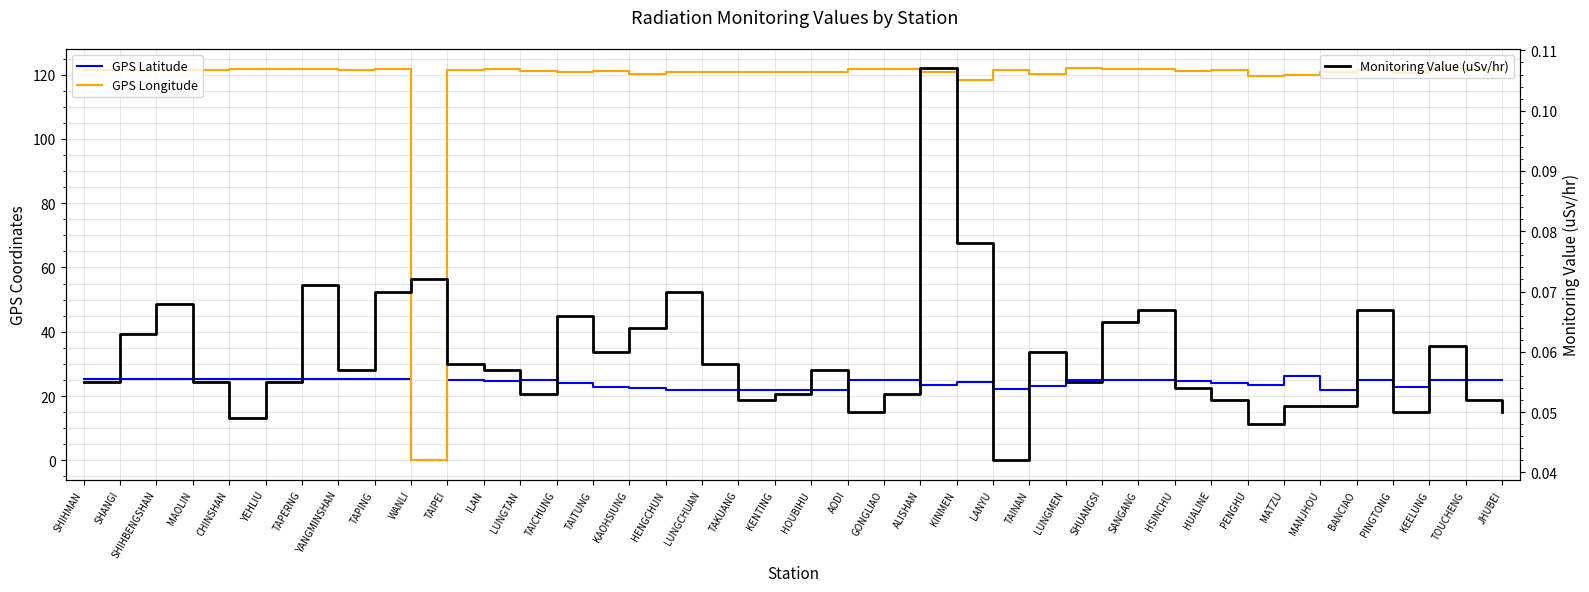

Reading left to right, what are all the values shown in this chart?

GPS Latitude: SHIHMAN=25.3	SHANGI=25.2	SHIHBENGSHAN=25.3	MAOLIN=25.3	CHINSHAN=25.2	YEHLIU=25.2	TAPERNG=25.2	YANGMINSHAN=25.2	TAPING=25.2	WANLI=0.0	TAIPEI=25.1	ILAN=24.8	LUNGTAN=24.8	TAICHUNG=24.1	TAITUNG=22.8	KAOHSIUNG=22.6	HENGCHUN=22.0	LUNGCHUAN=22.0	TAKUANG=21.9	KENTING=21.9	HOUBIHU=21.9	AODI=25.1	GONGLIAO=25.0	ALISHAN=23.5	KINMEN=24.4	LANYU=22.1	TAINAN=23.0	LUNGMEN=25.0	SHUANGSI=25.0	SANGANG=25.1	HSINCHU=24.8	HUALINE=24.0	PENGHU=23.6	MATZU=26.2	MANJHOU=22.0	BANCIAO=25.0	PINGTONG=22.7	KEELUNG=25.1	TOUCHENG=24.9	JHUBEI=24.8
GPS Longitude: SHIHMAN=121.6	SHANGI=121.5	SHIHBENGSHAN=121.6	MAOLIN=121.6	CHINSHAN=121.6	YEHLIU=121.7	TAPERNG=121.7	YANGMINSHAN=121.5	TAPING=121.6	WANLI=0.0	TAIPEI=121.6	ILAN=121.8	LUNGTAN=121.2	TAICHUNG=120.7	TAITUNG=121.2	KAOHSIUNG=120.3	HENGCHUN=120.8	LUNGCHUAN=120.7	TAKUANG=120.7	KENTING=120.8	HOUBIHU=120.7	AODI=121.9	GONGLIAO=121.9	ALISHAN=120.8	KINMEN=118.3	LANYU=121.5	TAINAN=120.2	LUNGMEN=121.9	SHUANGSI=121.9	SANGANG=121.9	HSINCHU=121.0	HUALINE=121.6	PENGHU=119.6	MATZU=119.9	MANJHOU=120.8	BANCIAO=121.4	PINGTONG=120.5	KEELUNG=121.7	TOUCHENG=121.9	JHUBEI=121.0
Monitoring Value (uSv/hr): SHIHMAN=0.1	SHANGI=0.1	SHIHBENGSHAN=0.1	MAOLIN=0.1	CHINSHAN=0.0	YEHLIU=0.1	TAPERNG=0.1	YANGMINSHAN=0.1	TAPING=0.1	WANLI=0.1	TAIPEI=0.1	ILAN=0.1	LUNGTAN=0.1	TAICHUNG=0.1	TAITUNG=0.1	KAOHSIUNG=0.1	HENGCHUN=0.1	LUNGCHUAN=0.1	TAKUANG=0.1	KENTING=0.1	HOUBIHU=0.1	AODI=0.1	GONGLIAO=0.1	ALISHAN=0.1	KINMEN=0.1	LANYU=0.0	TAINAN=0.1	LUNGMEN=0.1	SHUANGSI=0.1	SANGANG=0.1	HSINCHU=0.1	HUALINE=0.1	PENGHU=0.0	MATZU=0.1	MANJHOU=0.1	BANCIAO=0.1	PINGTONG=0.1	KEELUNG=0.1	TOUCHENG=0.1	JHUBEI=0.1